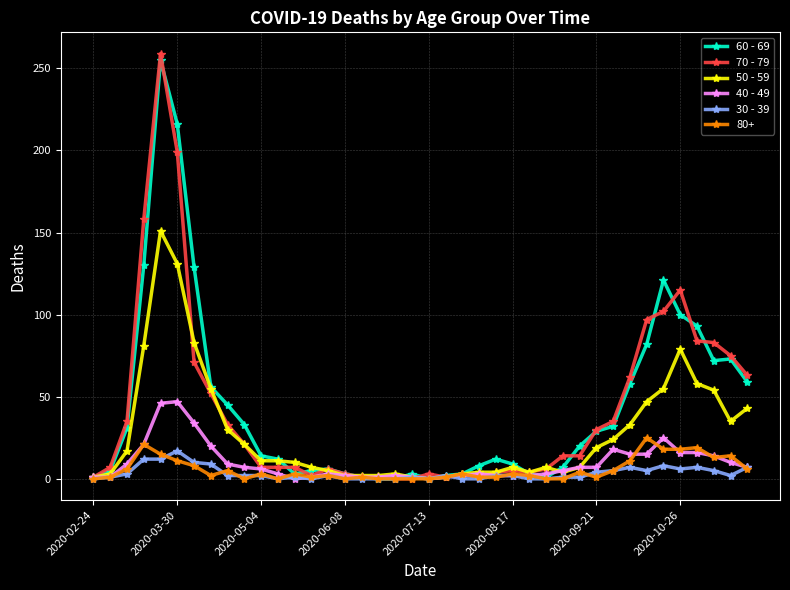

How many distinct data groups are displayed?

6